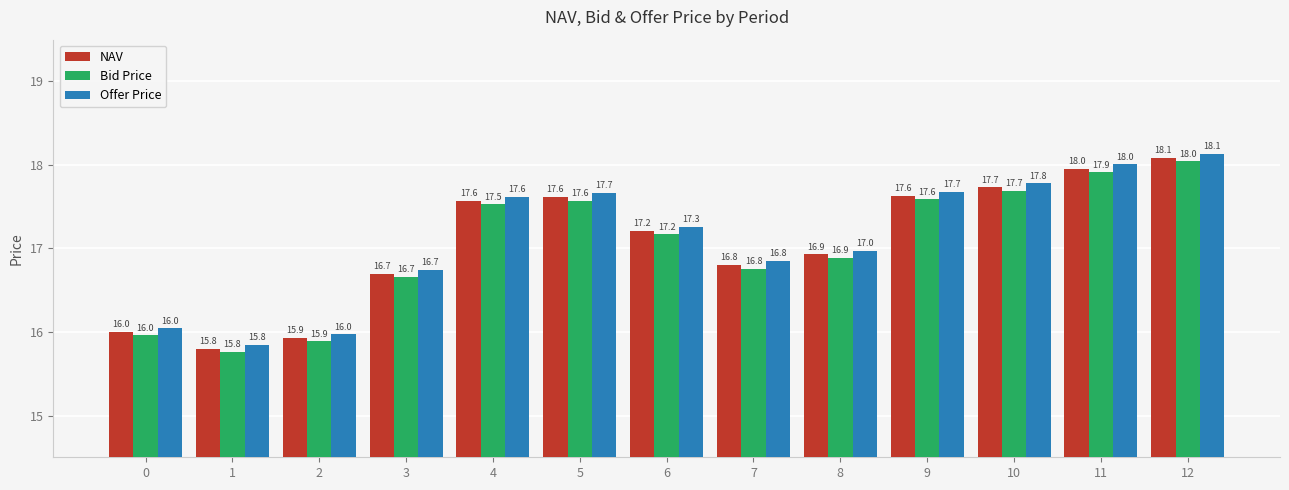

Reading left to right, extract all data points from this chart.

NAV: 0=16.0	1=15.8	2=15.9	3=16.7	4=17.6	5=17.6	6=17.2	7=16.8	8=16.9	9=17.6	10=17.7	11=18.0	12=18.1
Bid Price: 0=16.0	1=15.8	2=15.9	3=16.7	4=17.5	5=17.6	6=17.2	7=16.8	8=16.9	9=17.6	10=17.7	11=17.9	12=18.0
Offer Price: 0=16.0	1=15.8	2=16.0	3=16.7	4=17.6	5=17.7	6=17.3	7=16.8	8=17.0	9=17.7	10=17.8	11=18.0	12=18.1